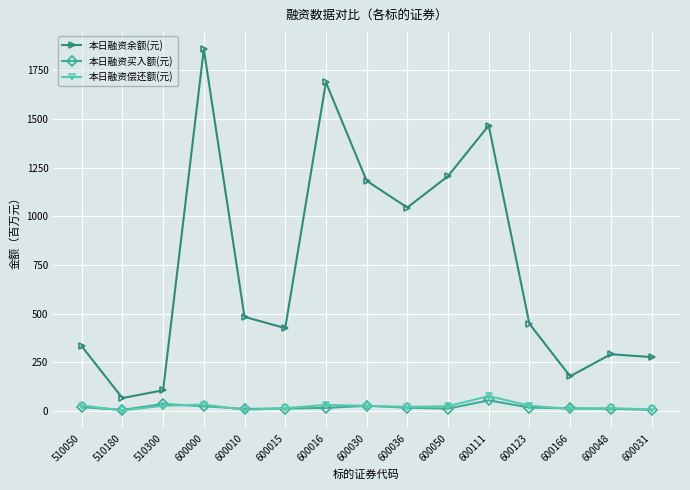

True or false: 本日融资余额(元) has a value of 2481.0 at 600000.

False